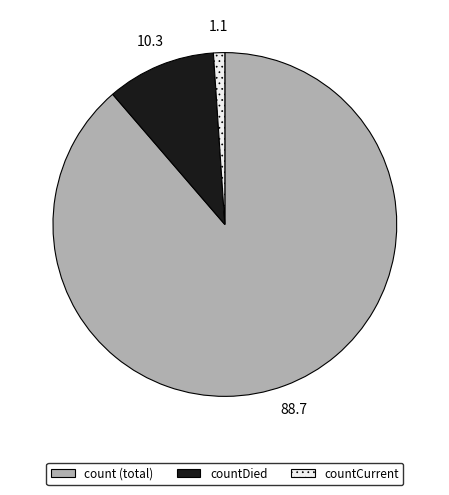

Is there a majority slice in this chart?

Yes